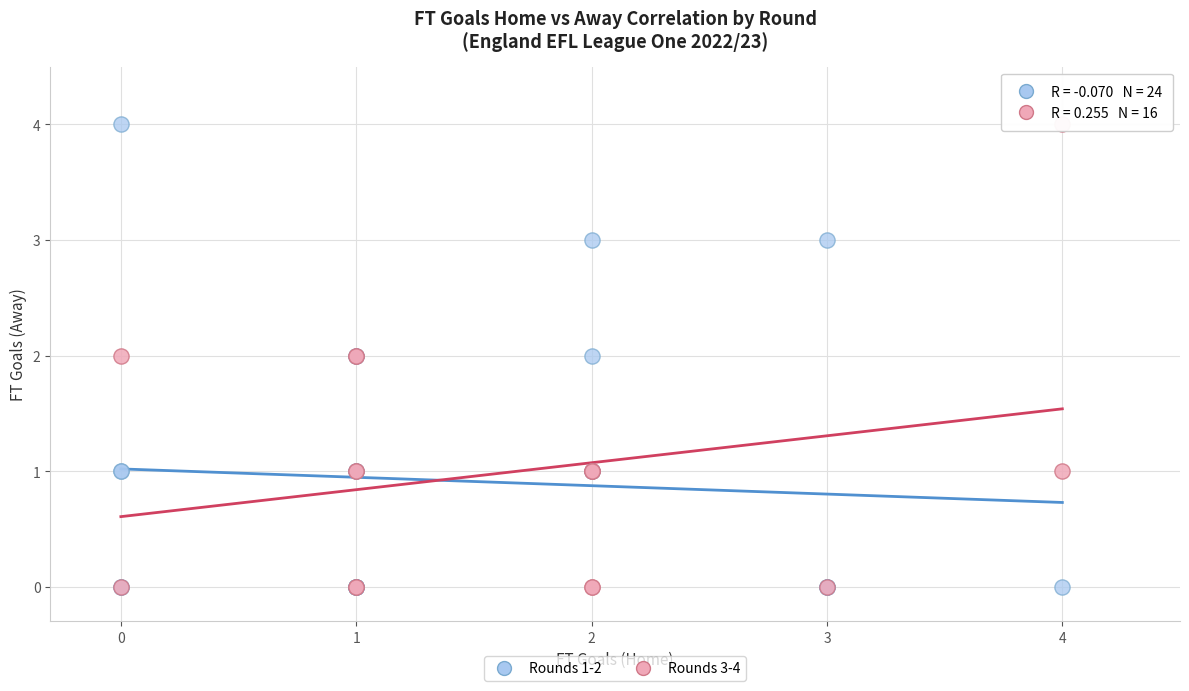

What are all the series names shown in the legend?

Rounds 1-2, Rounds 3-4